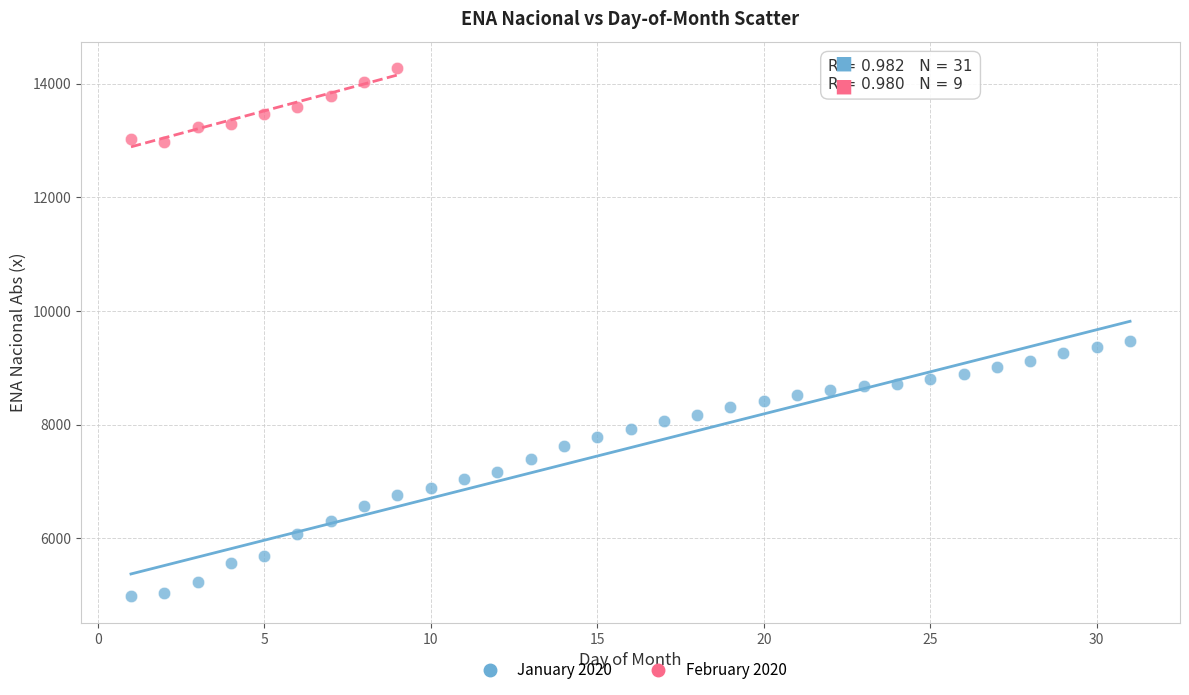

Which series reaches the maximum Y coordinate?

February 2020